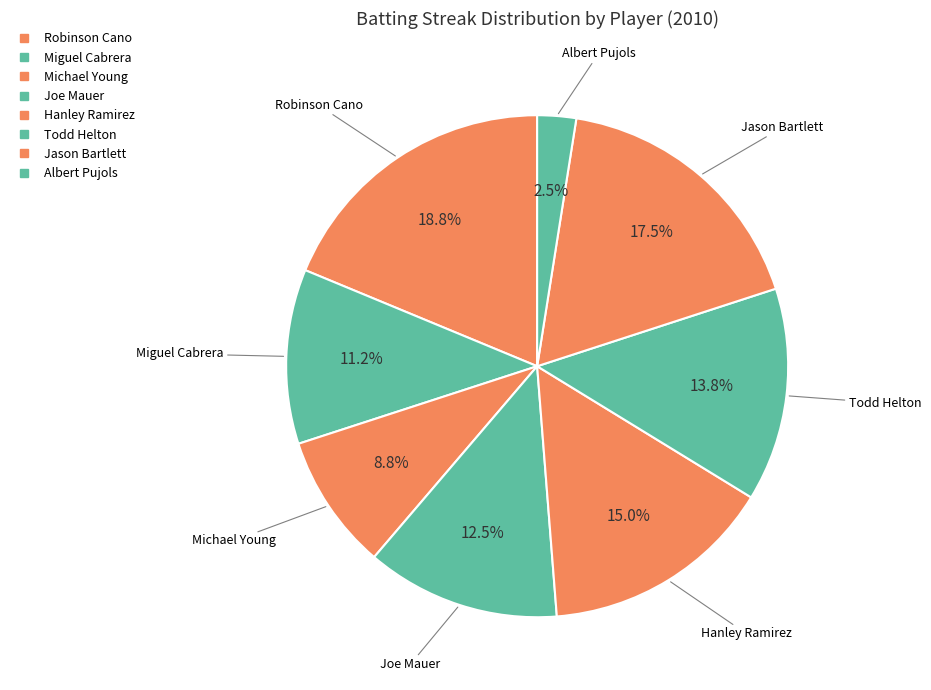

Count the number of slices in the pie.

8